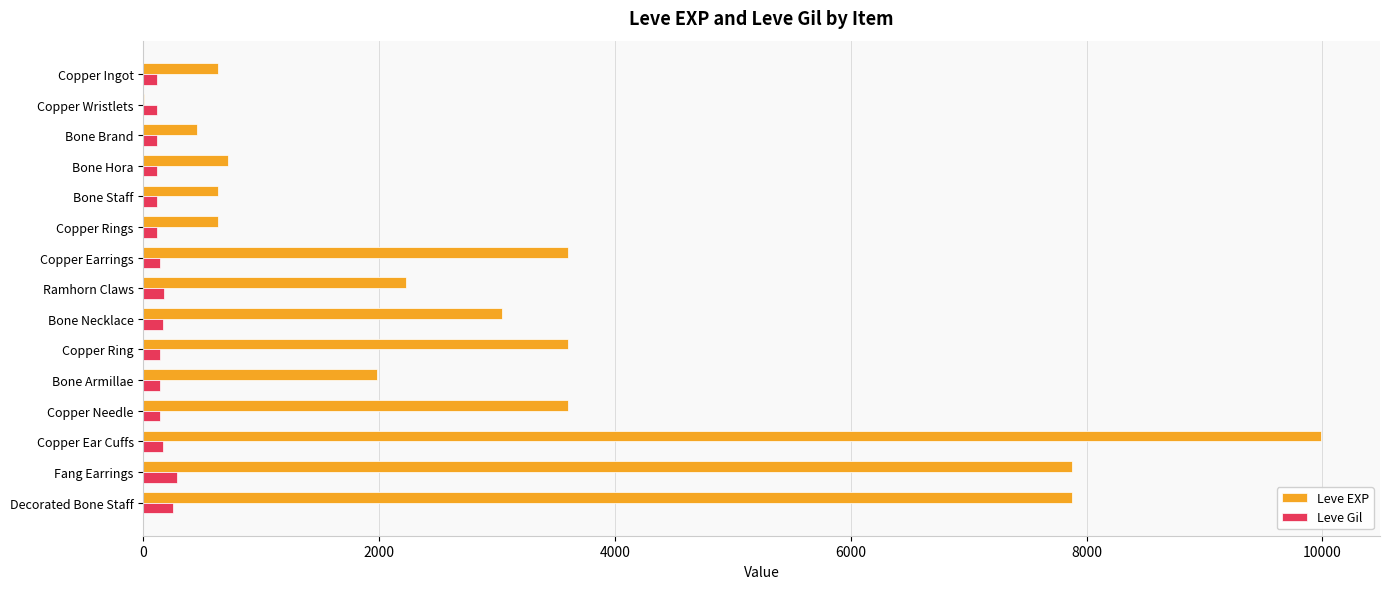

Which series has the largest range (max minus min)?

Leve EXP